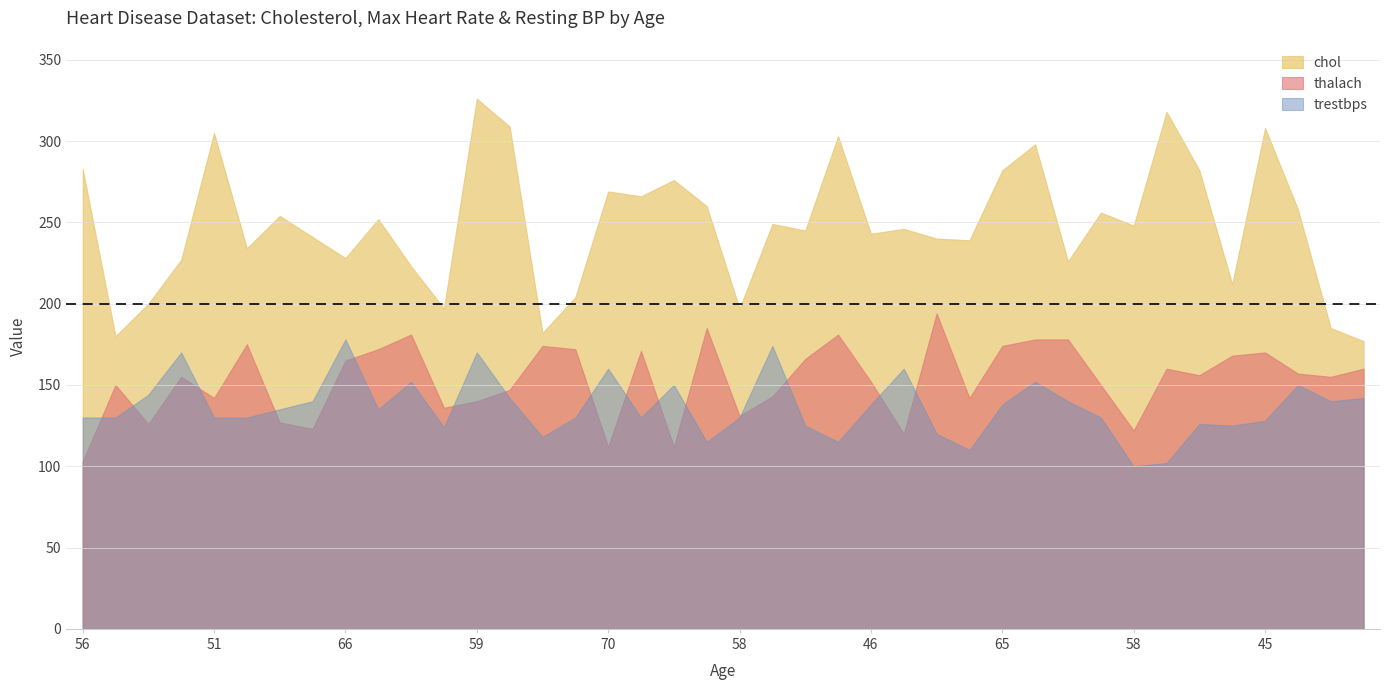

Is it true that thalach equals 165 at 66?

True